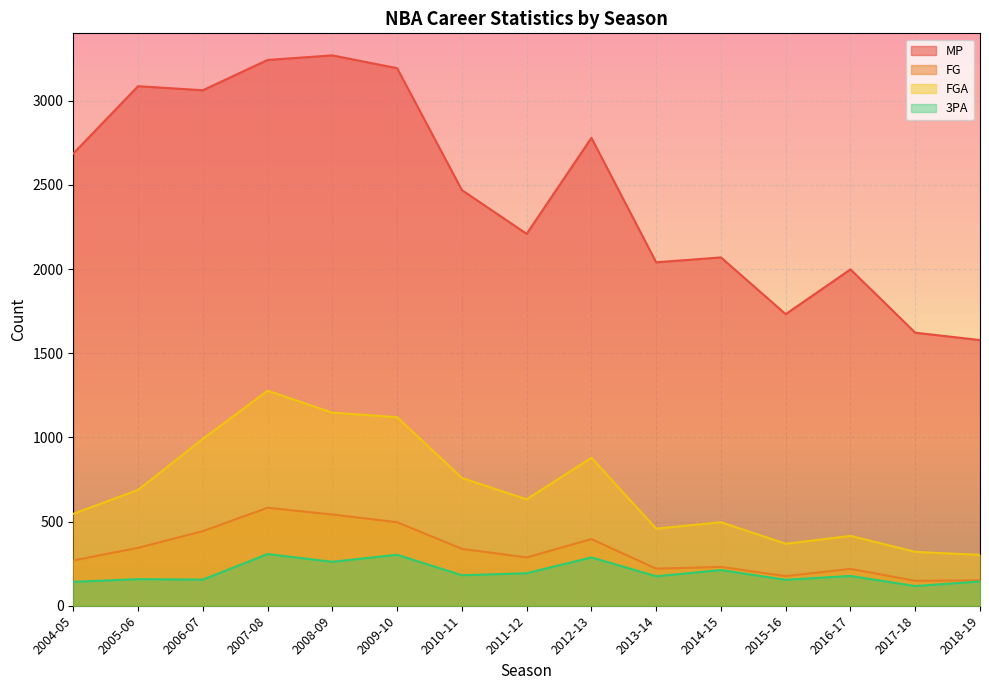

What is the minimum value shown in the chart?

117